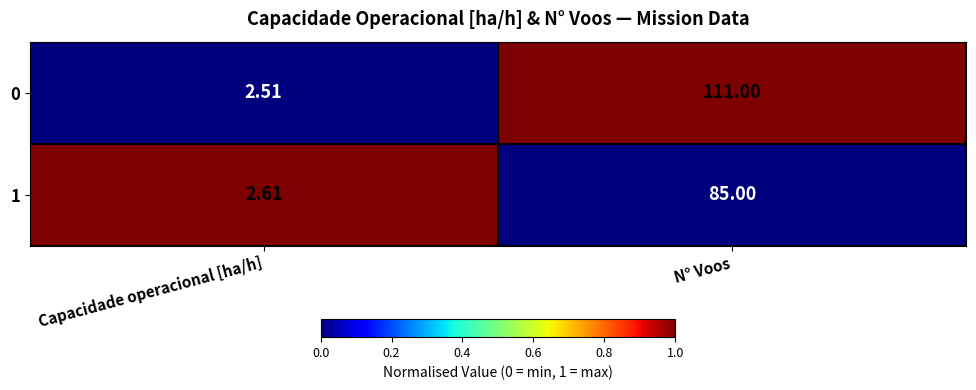

Rank the series at Capacidade operacional [ha/h] from highest to lowest value.

1, 0